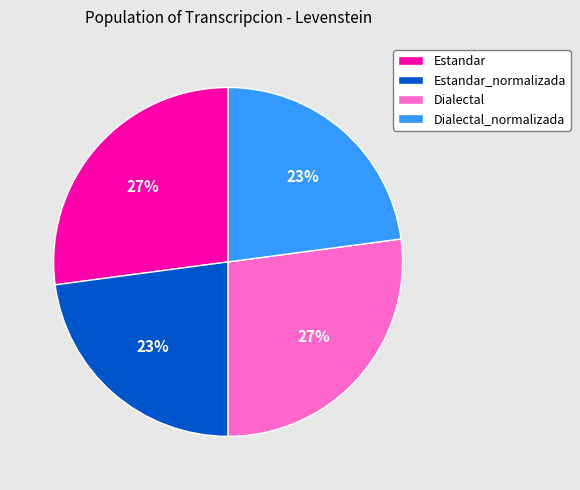

Is it true that Estandar is 38% of the pie?

False